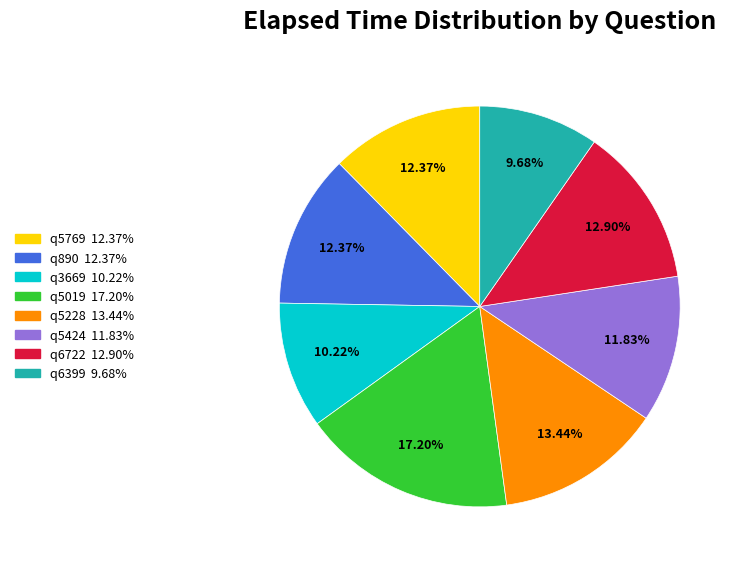

What is the smallest slice in the pie chart?

q6399